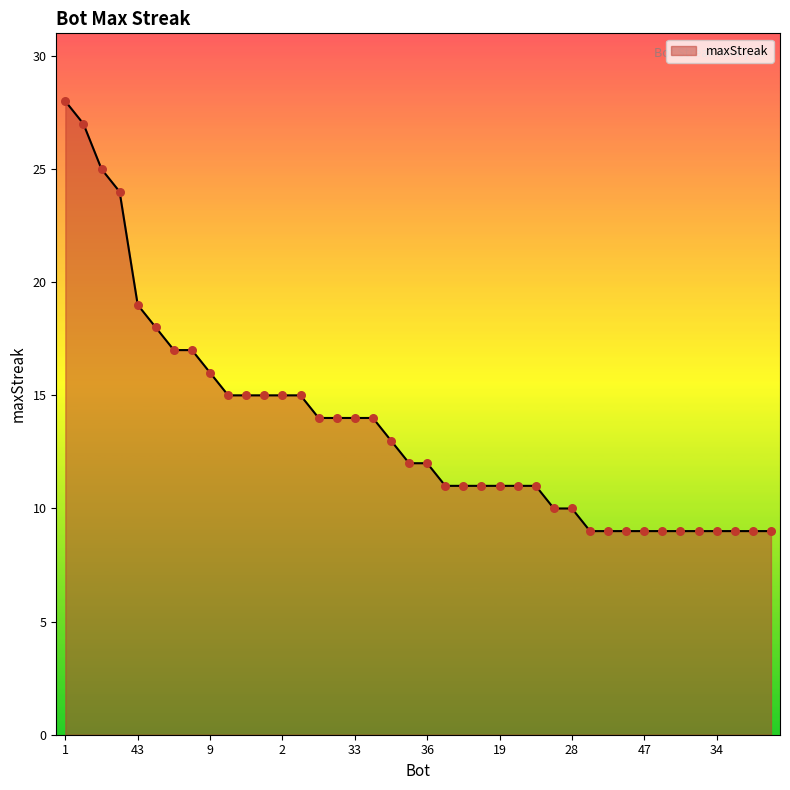

What is the minimum value shown in the chart?

9